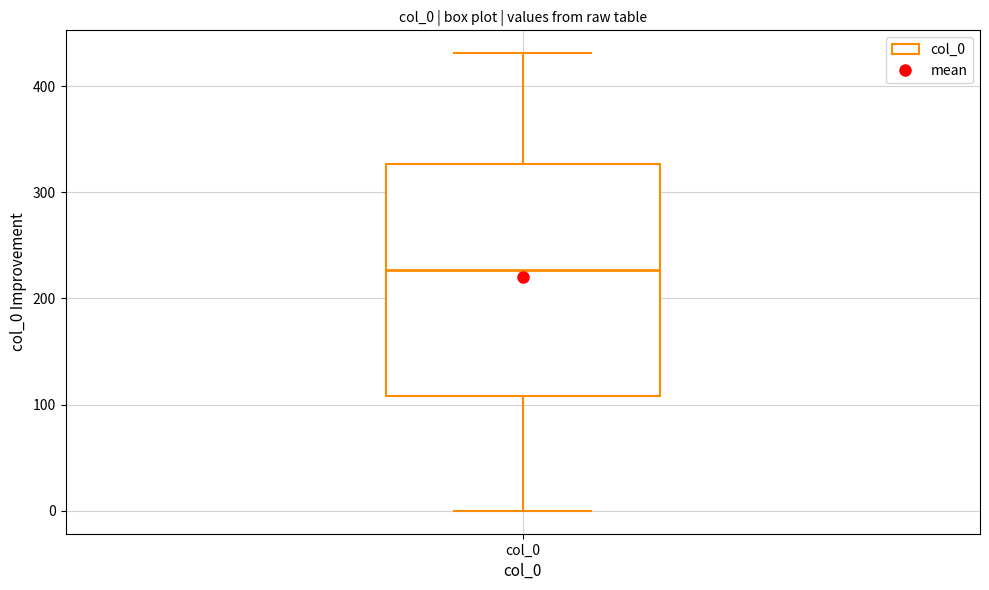

Transcribe this box plot: give where the median line is, the range the box spans, and where the two whiskers end, as read against the y-axis. The values are not printed on the chart, so give them approximately, as read against the axis.

median 230, box 110 to 330, whiskers 0 to 430